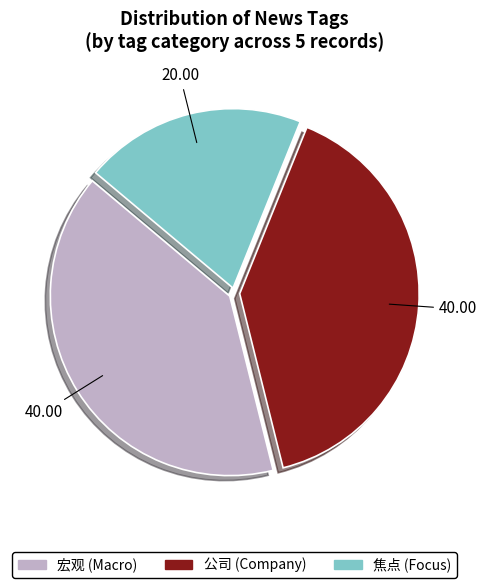

Does 焦点 (Focus) represent more than half of the total?

No